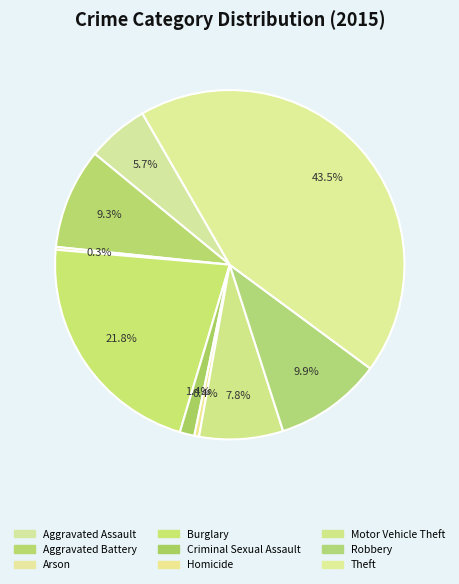

Rank the categories by value from highest to lowest.

Theft, Burglary, Robbery, Aggravated Battery, Motor Vehicle Theft, Aggravated Assault, Criminal Sexual Assault, Homicide, Arson